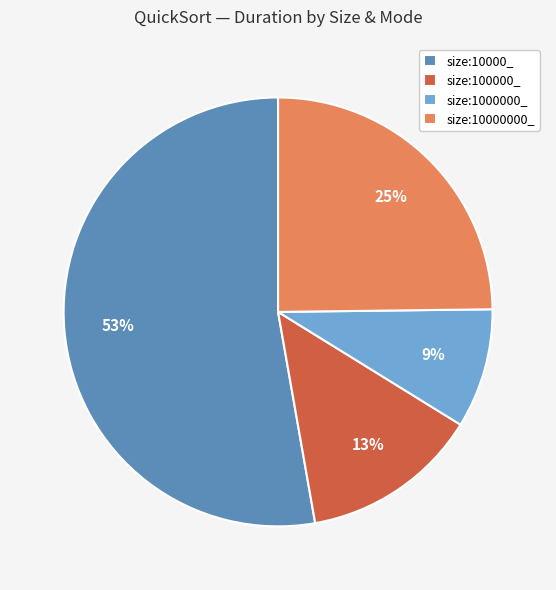

Does size:10000000_ account for over 50% of the chart?

No